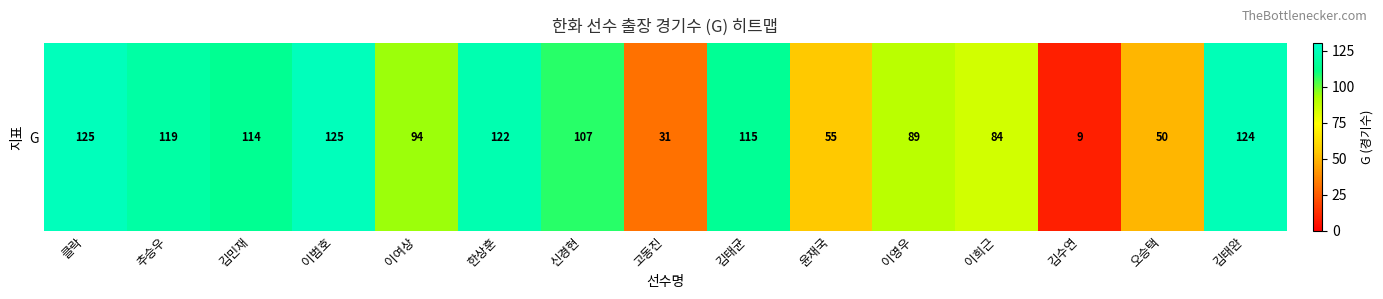

At which category does the chart reach its peak across all series?

클락